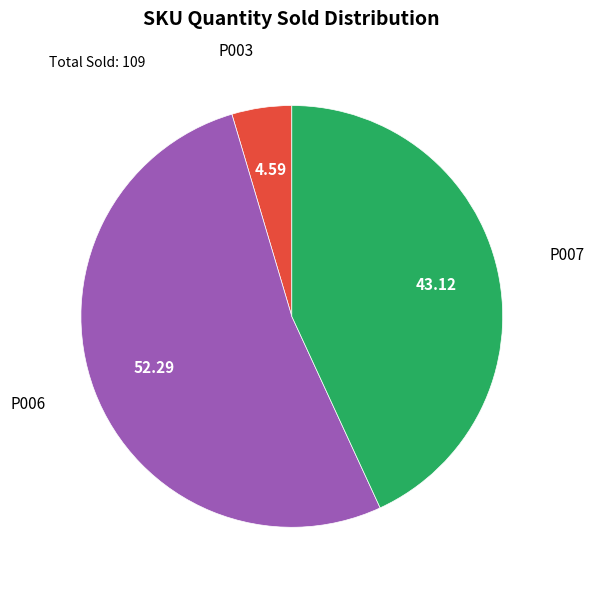

Does any single category account for the majority?

Yes